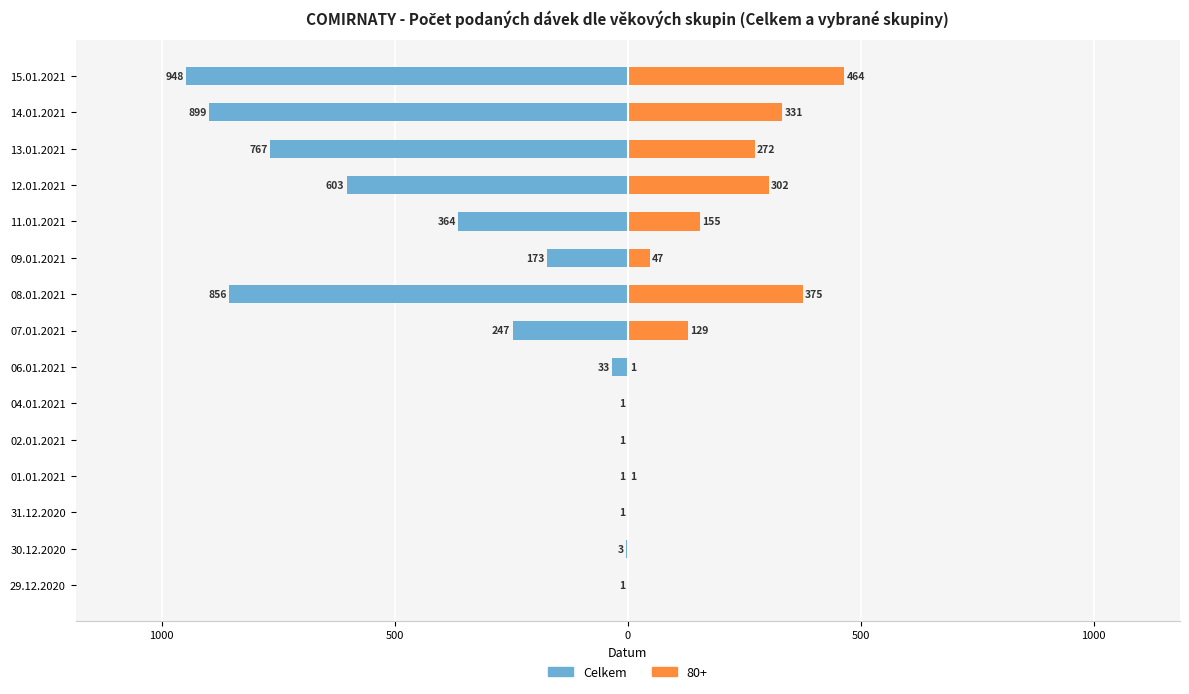

What is the value of the 10th bar from the left?

-173